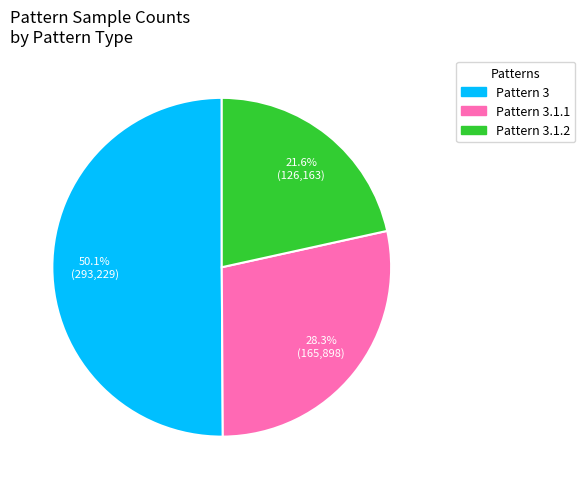

How many slices are in this pie chart?

3